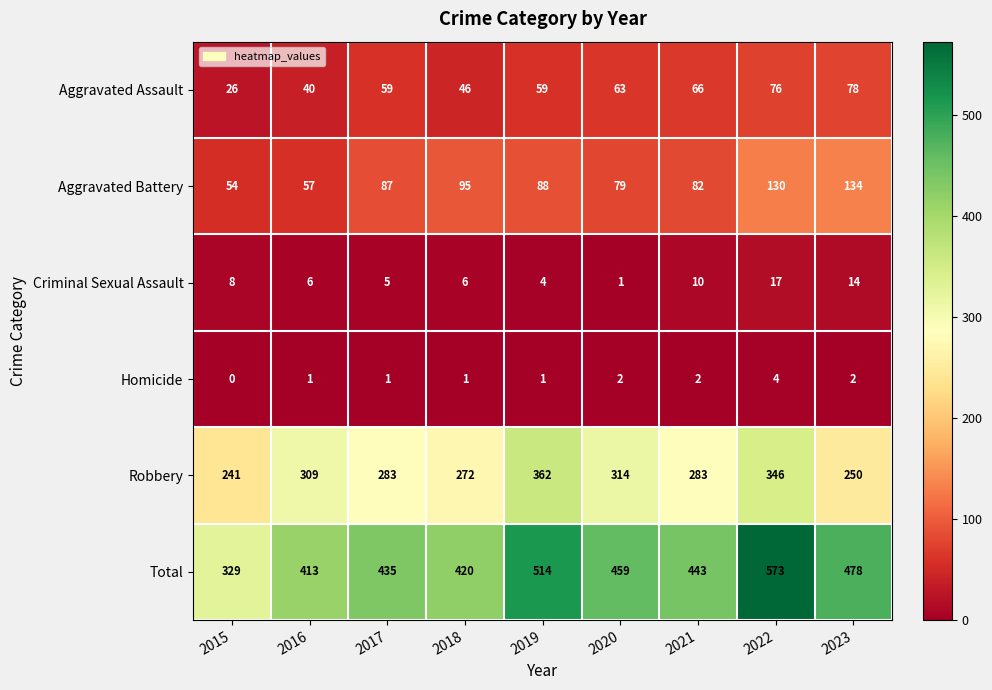

At which category is the sum across all series the highest?

2022